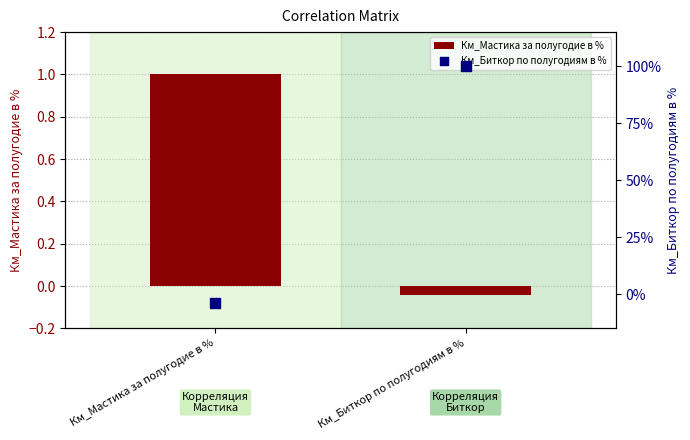

What is the total value across all series at Км_Биткор по полугодиям в %?

1.0